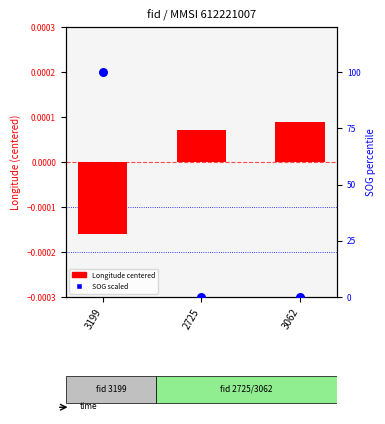

Which series has the largest total across all categories?

SOG (scaled 0-100)